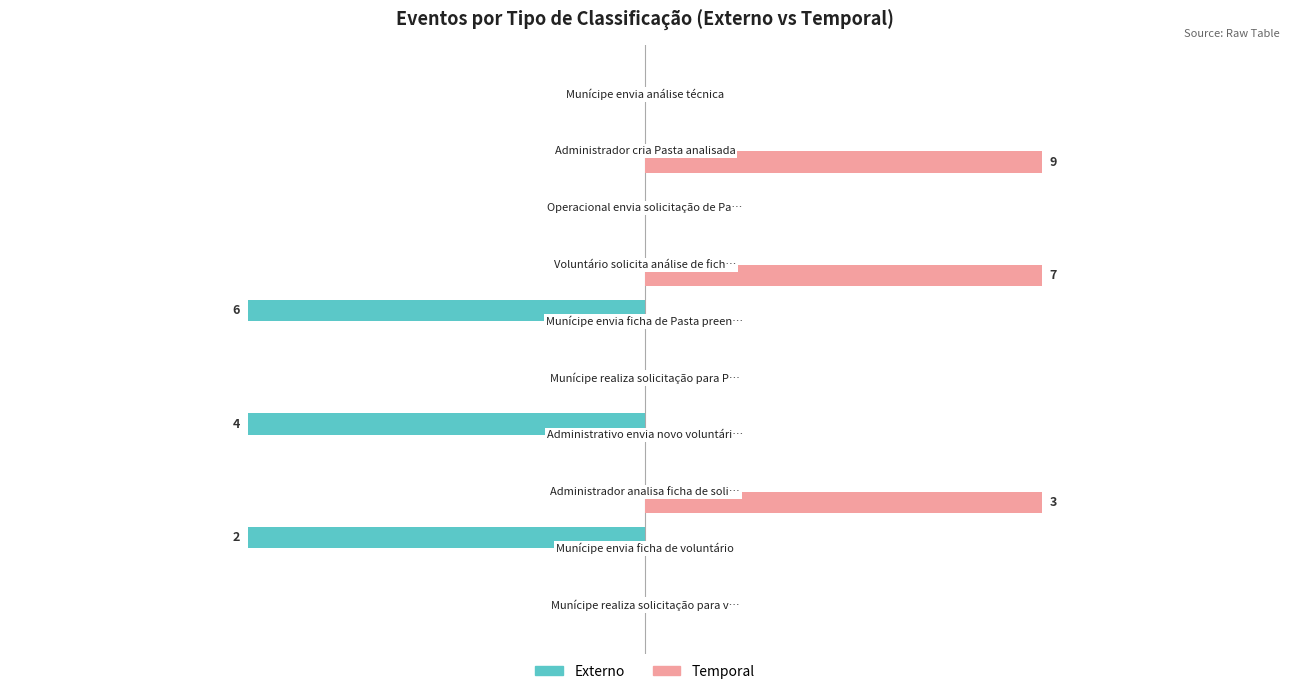

What are all the series names shown in the legend?

Externo, Temporal